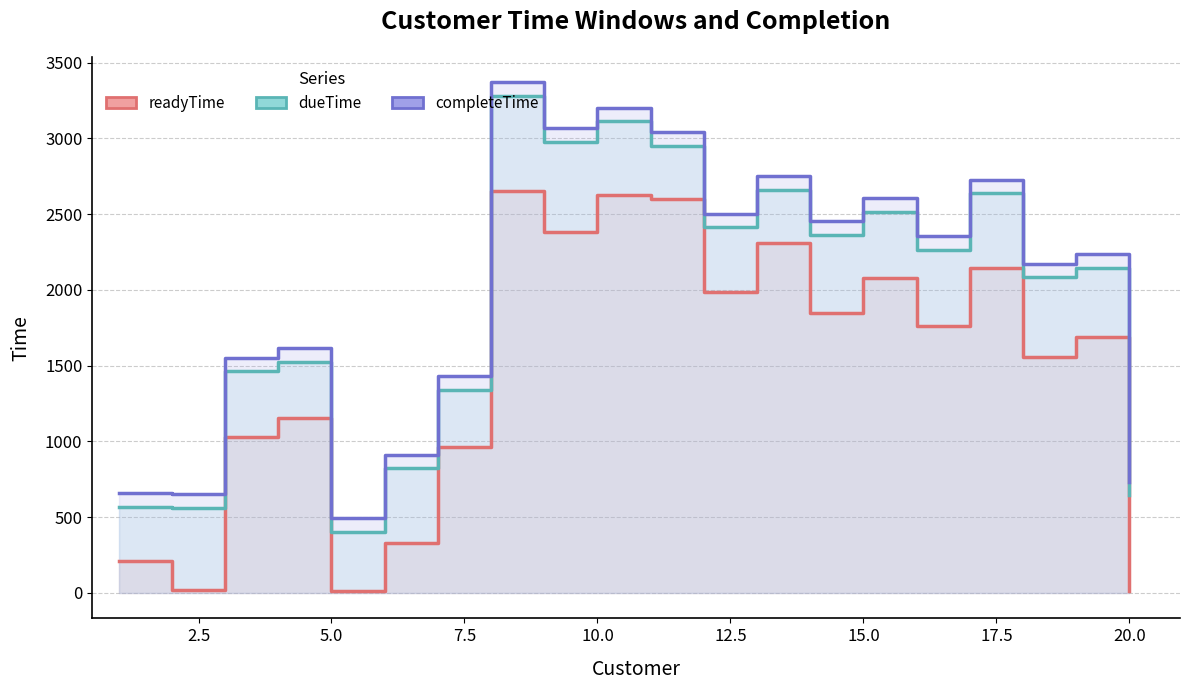

What are all the series names shown in the legend?

readyTime, dueTime, completeTime